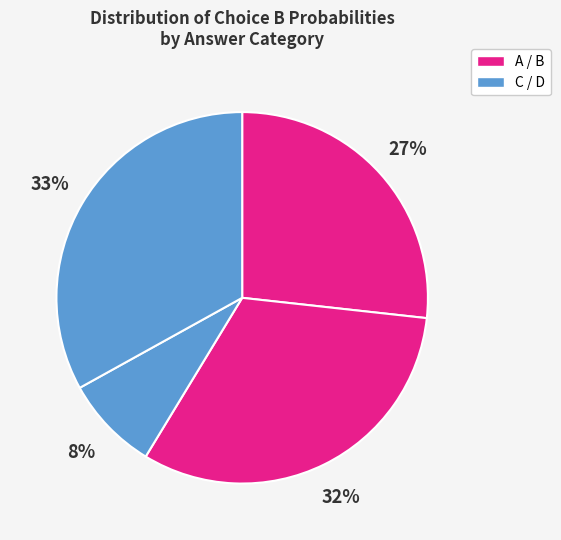

Is there any slice that represents more than half of the pie?

No